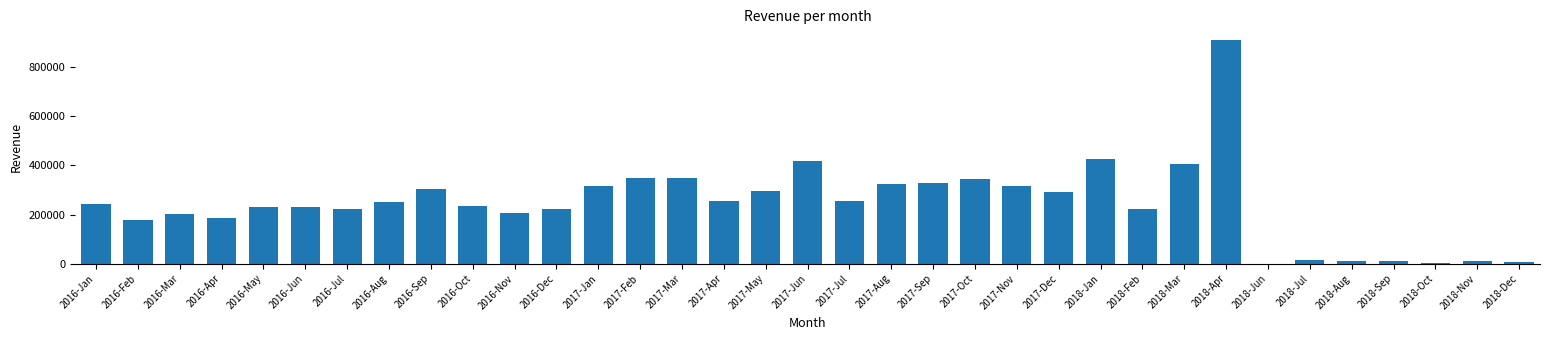

Is it true that the value at 2017-Oct is 345316.2?

True